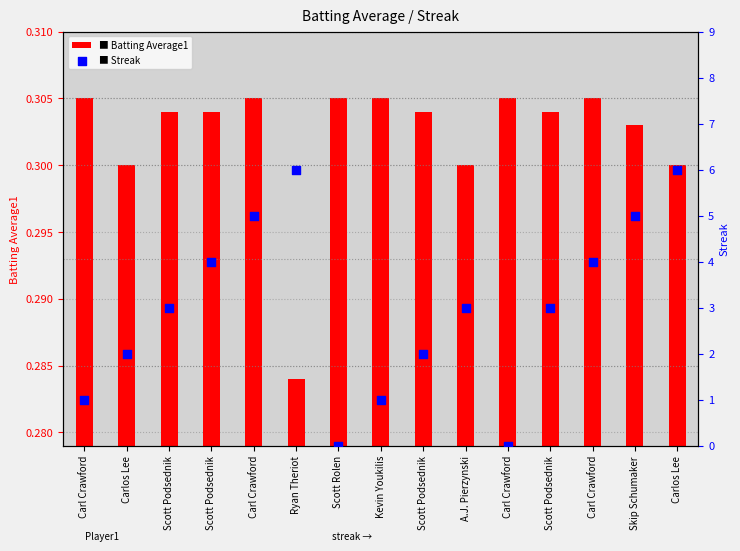

What are all the series names shown in the legend?

Batting Average1, Streak